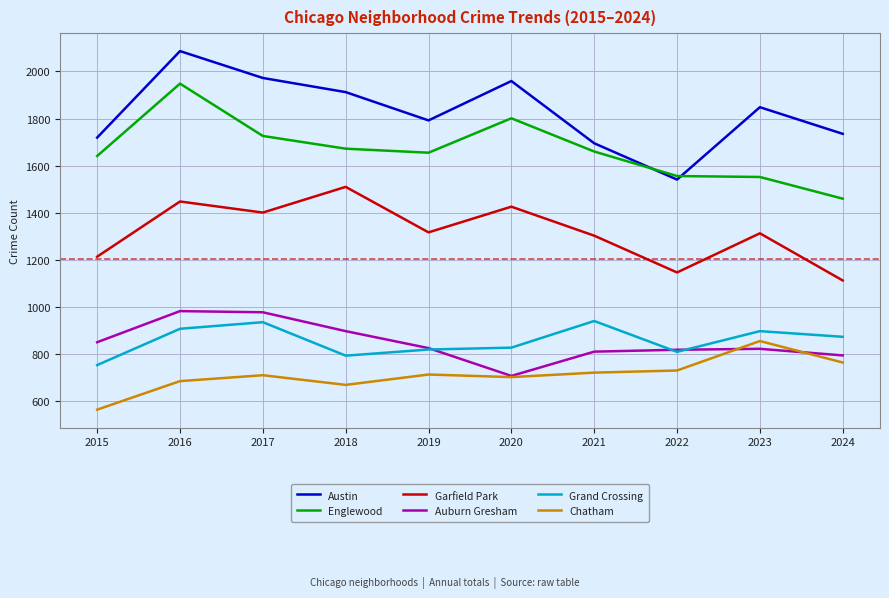

At 2016, list the series in order from largest to smallest.

Austin, Englewood, Garfield Park, Auburn Gresham, Grand Crossing, Chatham